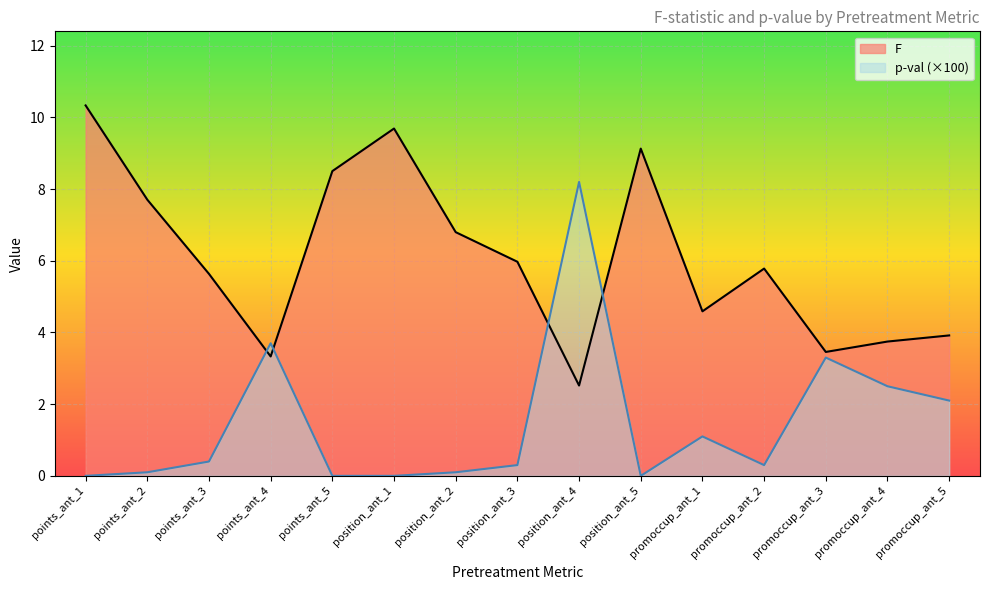

In F, how many points are lower than both neighbors (excluding endpoints)?

4